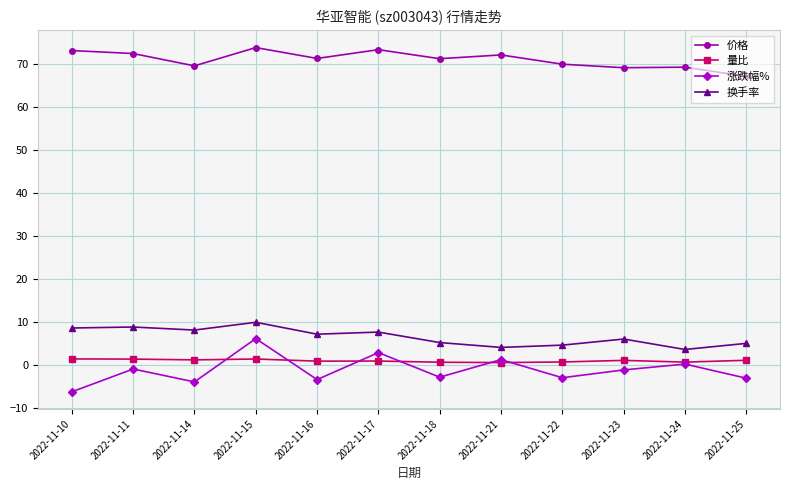

Count the number of categories in the chart.

12